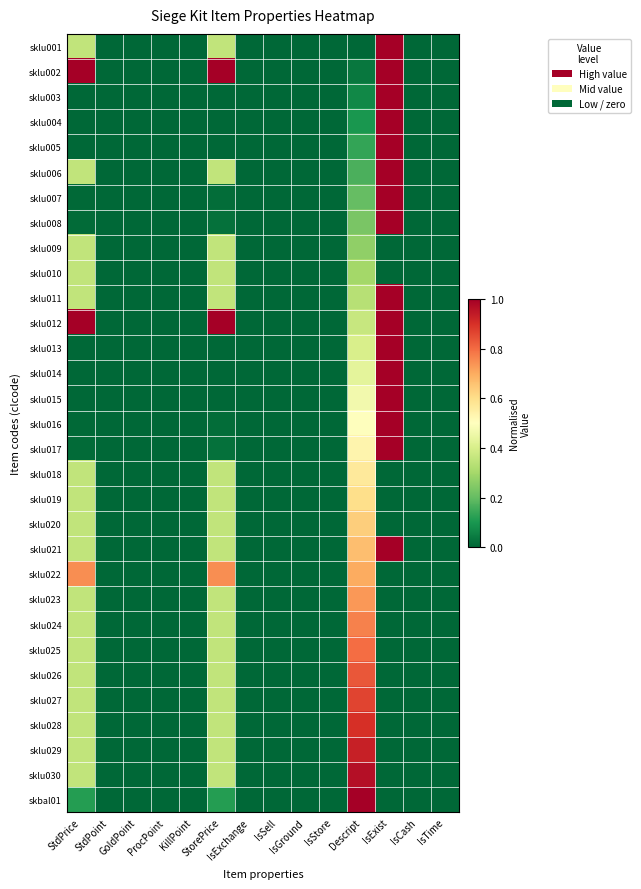

At which category is the sum across all series the highest?

IsExist